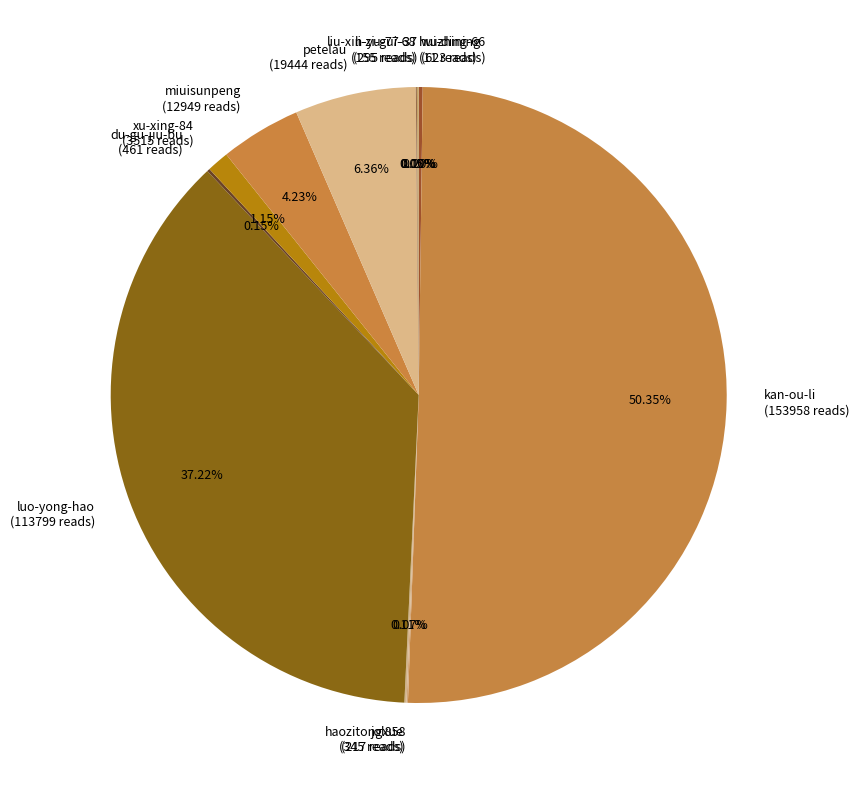

What percentage is NOT represented by kan-ou-li?

49.6%